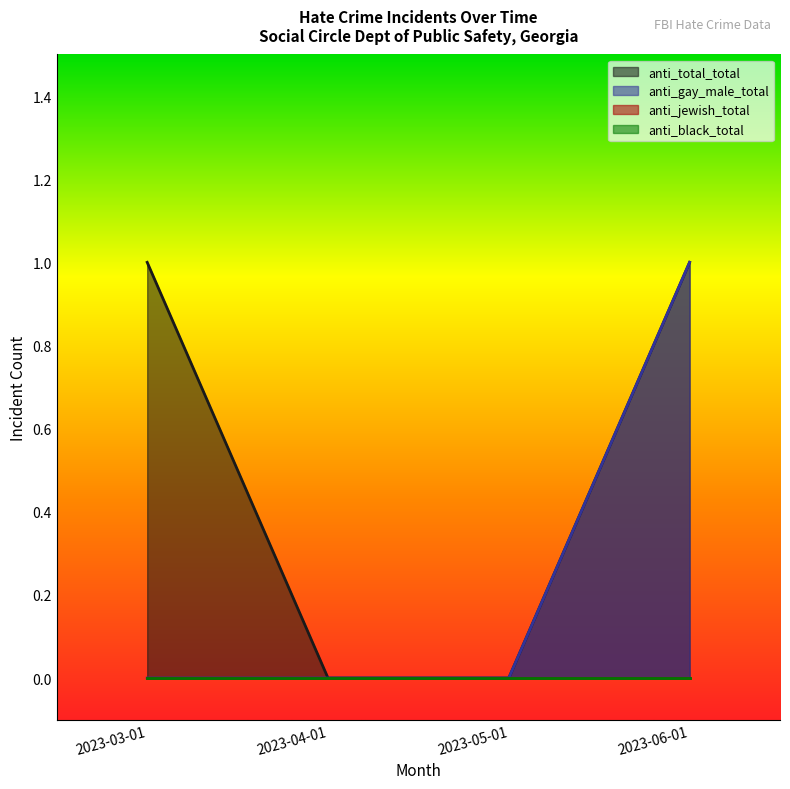

Reading right to left, extract all data points from this chart.

anti_total_total: 1	0	0	1
anti_gay_male_total: 1	0	0	0